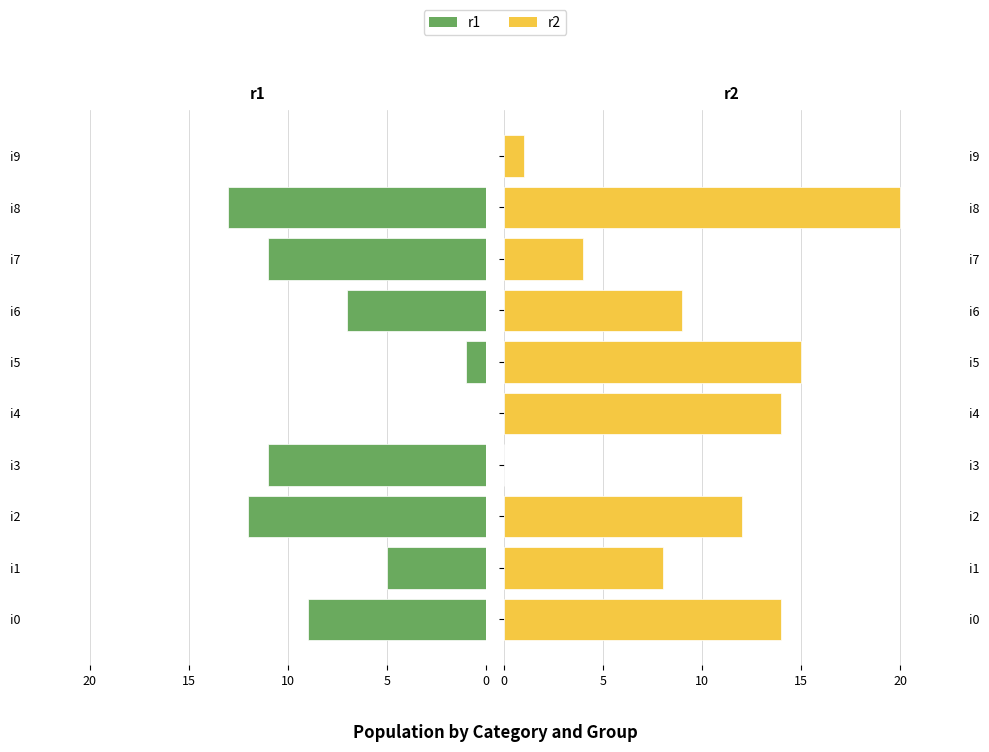

How many values in the r1 series are below -7?

5